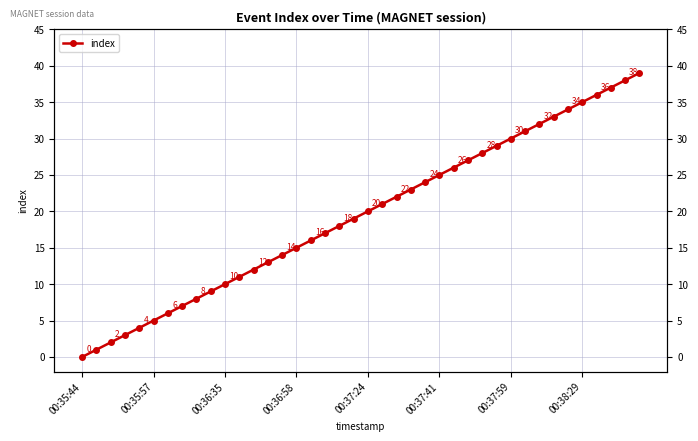

The chart shows a value of 17 at 29. True or false?

False